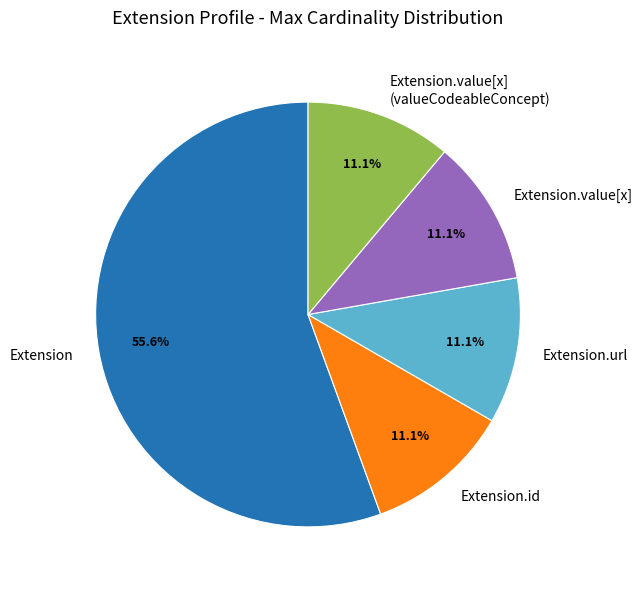

Does Extension.url represent more than half of the total?

No